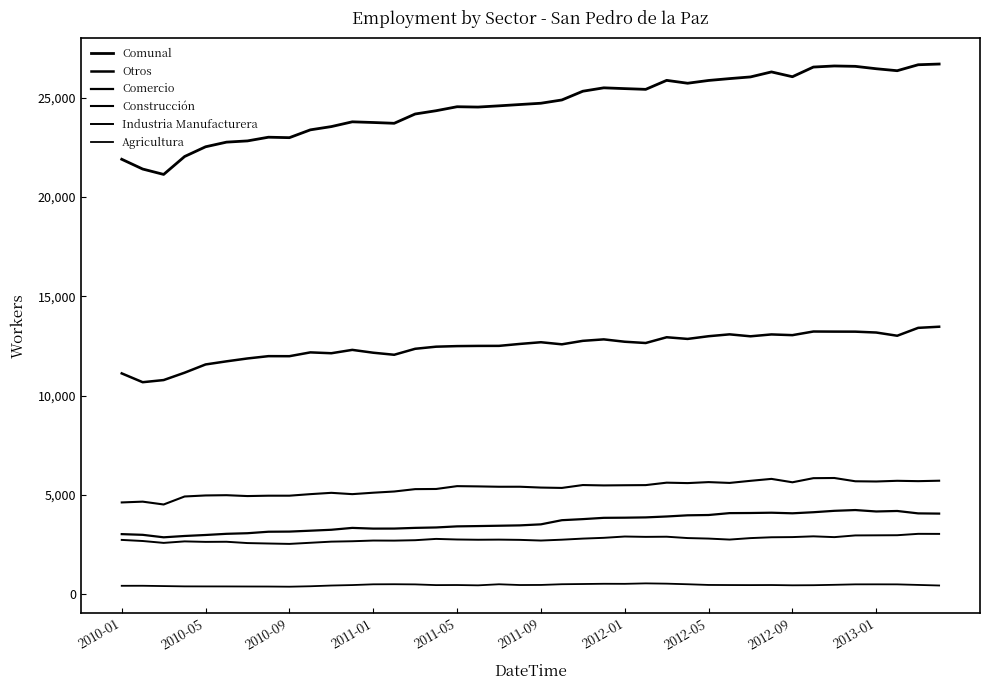

List the series in order of their peak value, highest first.

Comunal, Otros, Construcción, Comercio, Industria Manufacturera, Agricultura